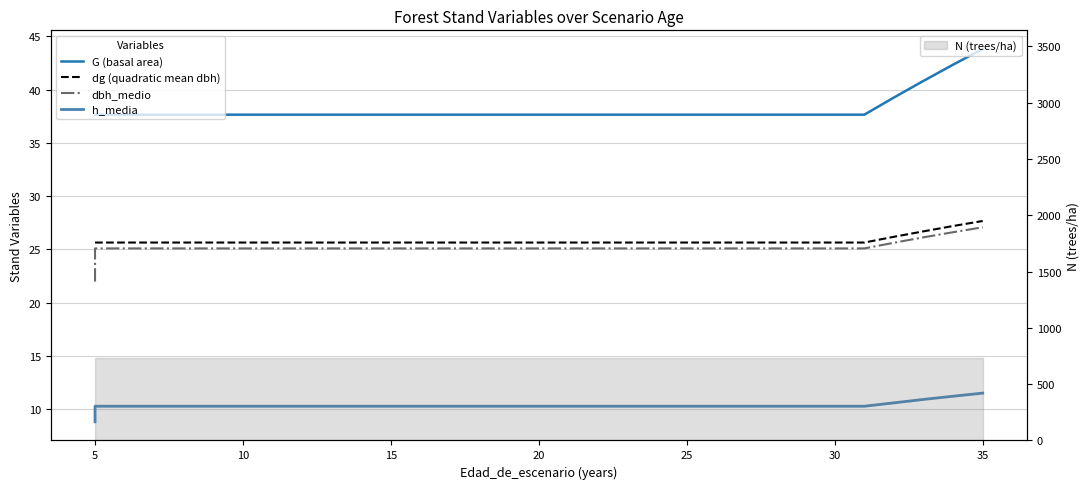

What is the minimum value shown in the chart?

8.8